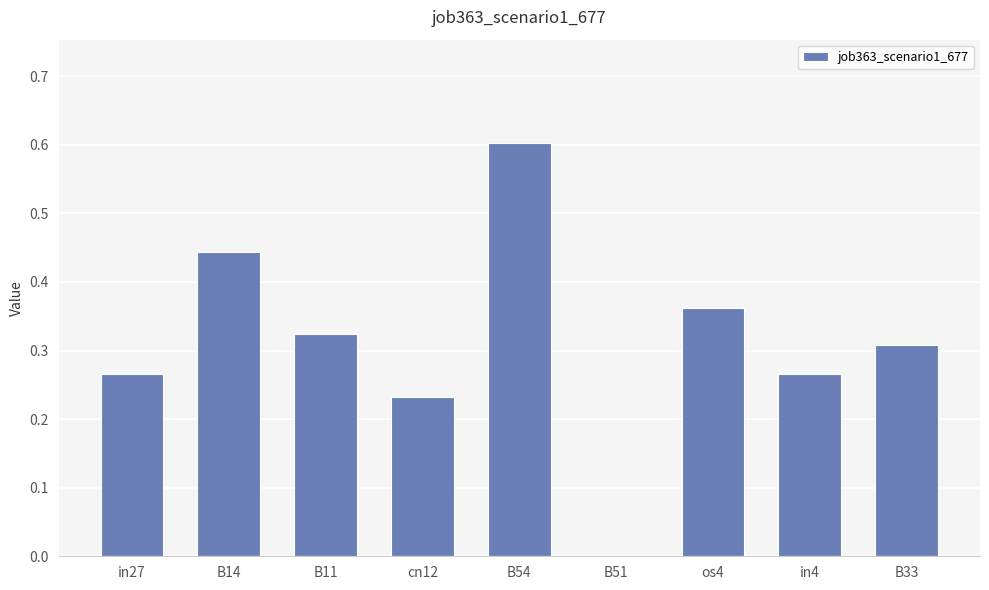

What is the sum of the values at B54 and B51?

0.6